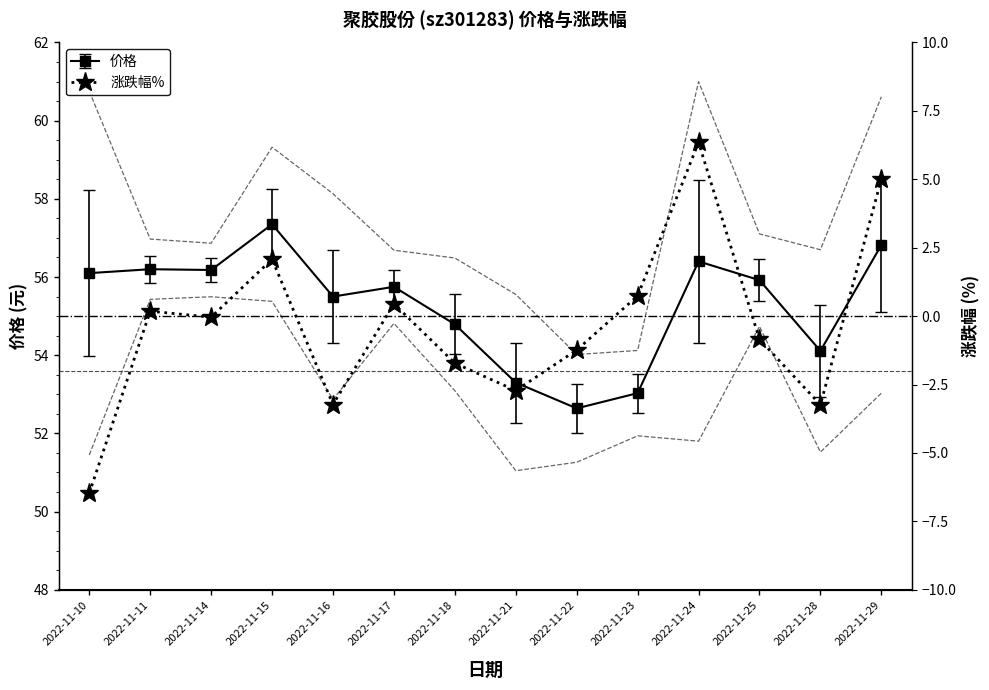

What is the average value?

-0.3